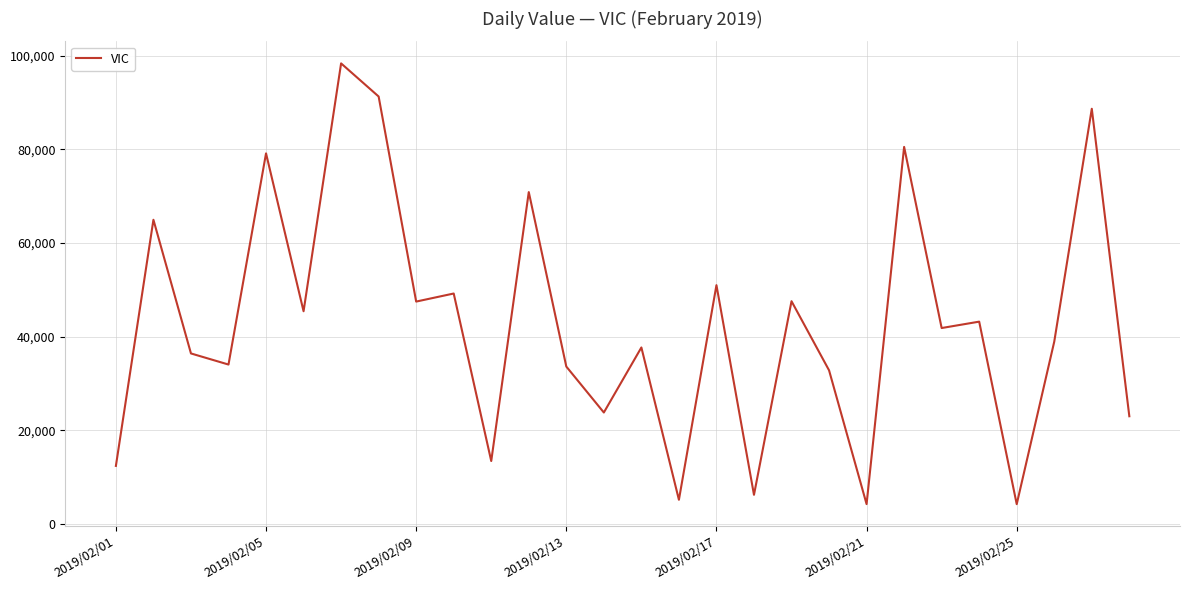

What is the difference between the maximum and minimum values?

94059